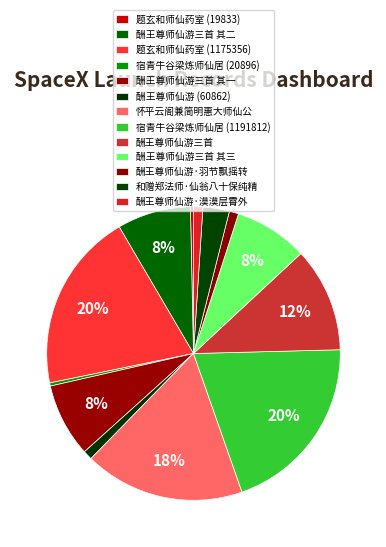

Is there any slice that represents more than half of the pie?

No